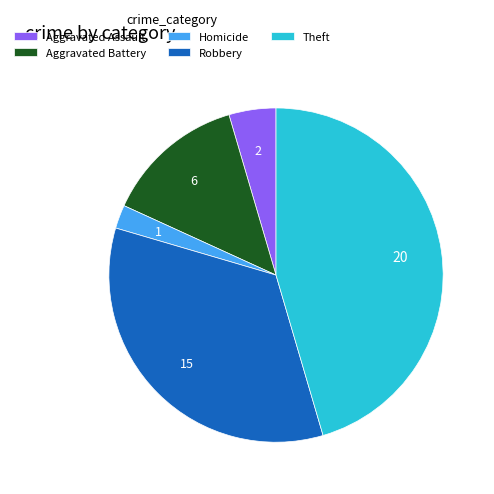

Is the sum of Homicide and Robbery greater than half?

No